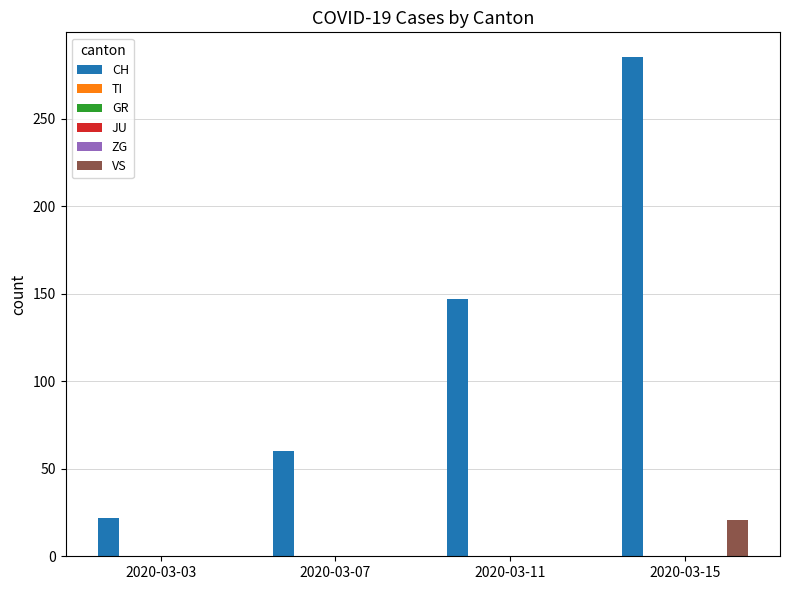

The value of CH at 2020-03-03 is 22. True or false?

True